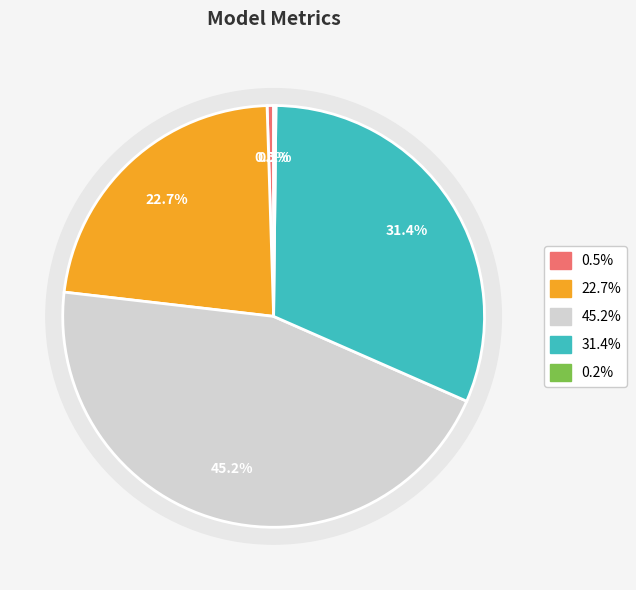

How many slices are in this pie chart?

5